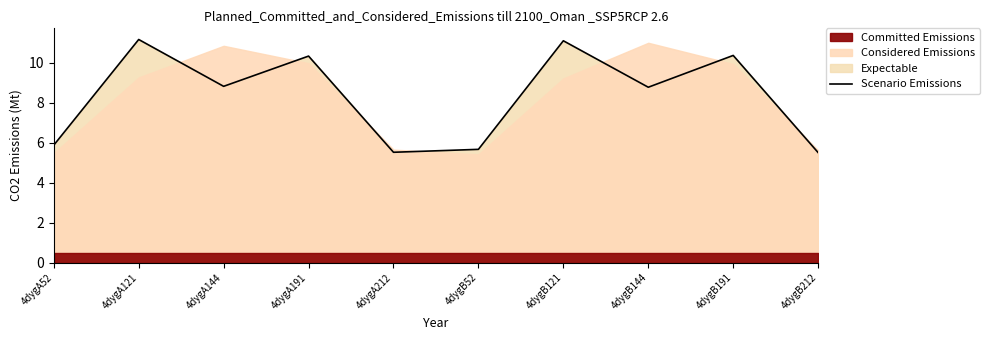

What is the label of the 8th point from the left?

4dygB144